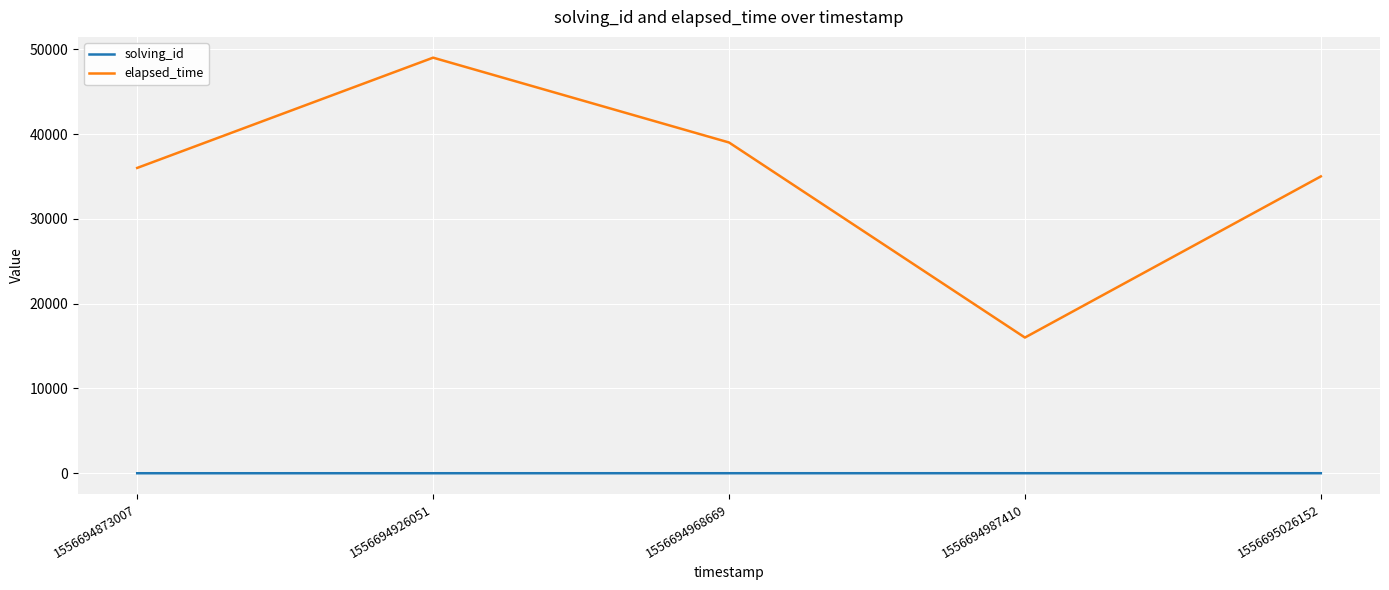

What is the maximum value shown in the chart?

49000